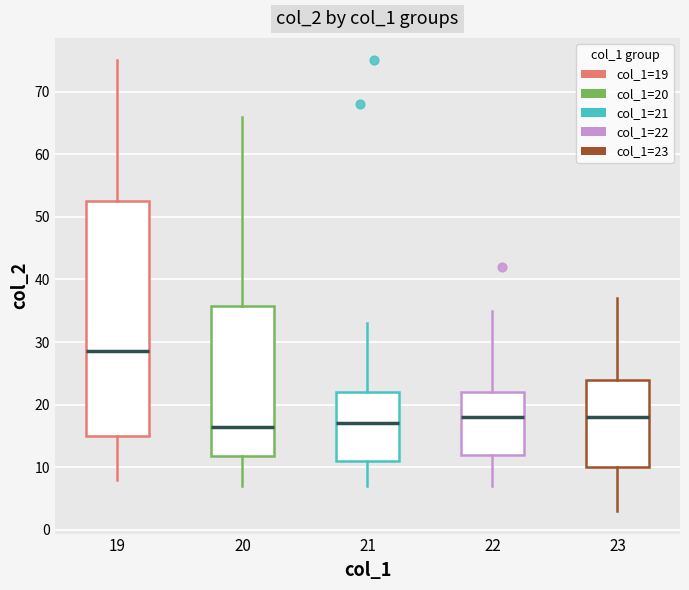

Reading left to right, transcribe this box plot: for each box, give where its median line is, the range the box spans, and where its two whiskers end, as read against the y-axis. The values are not printed on the chart, so give them approximately, as read against the axis.

19: median 29, box 15 to 53, whiskers 8 to 75
20: median 17, box 12 to 36, whiskers 7 to 66
21: median 17, box 11 to 22, whiskers 7 to 33
22: median 18, box 12 to 22, whiskers 7 to 35
23: median 18, box 10 to 24, whiskers 3 to 37